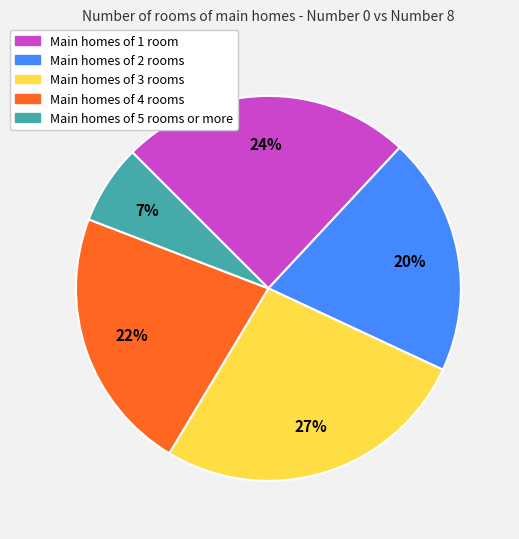

To the nearest percent, what is the average slice percentage?

20%